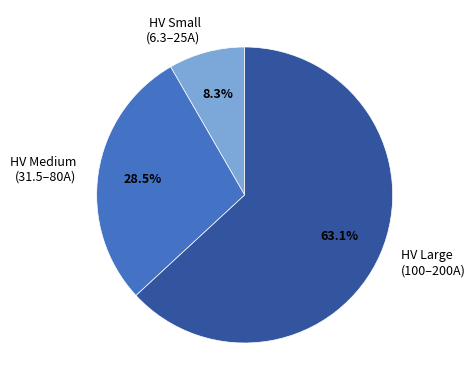

Which slice is the largest?

HV Large (100–200A)